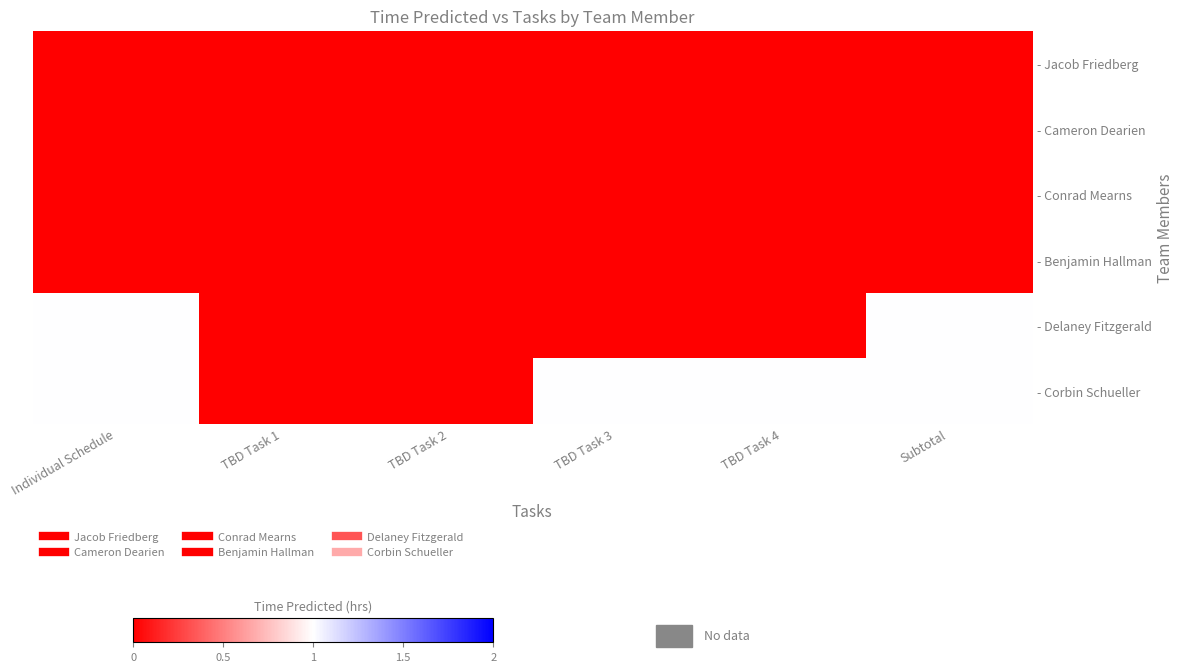

Between Individual Schedule and TBD Task 4, which is larger?

Individual Schedule